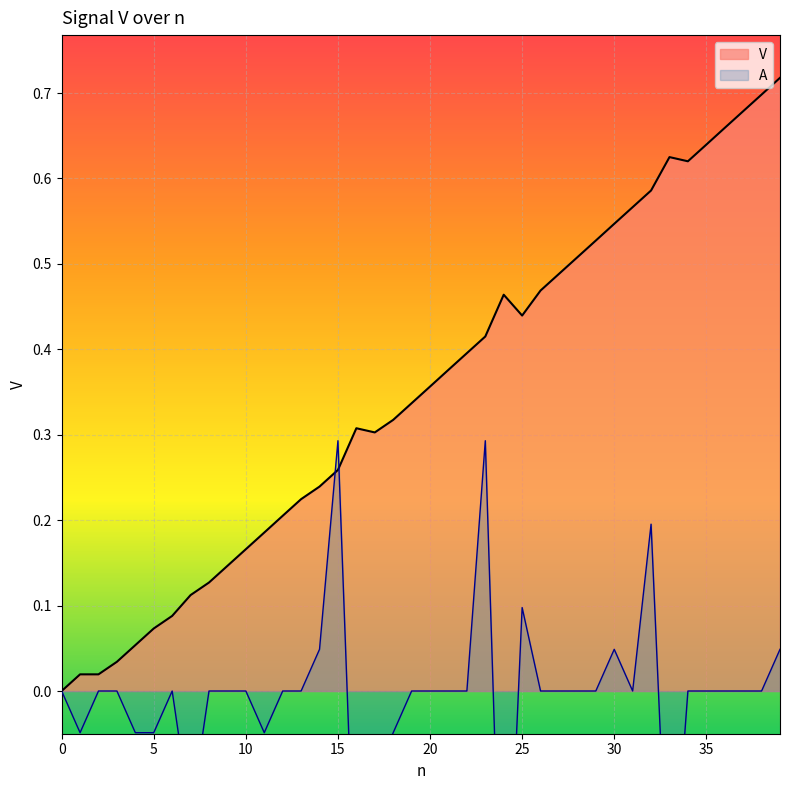

Reading left to right, extract all data points from this chart.

0.0	0.0	0.0	0.0	0.1	0.1	0.1	0.1	0.1	0.1	0.2	0.2	0.2	0.2	0.2	0.3	0.3	0.3	0.3	0.3	0.4	0.4	0.4	0.4	0.5	0.4	0.5	0.5	0.5	0.5	0.5	0.6	0.6	0.6	0.6	0.6	0.7	0.7	0.7	0.7